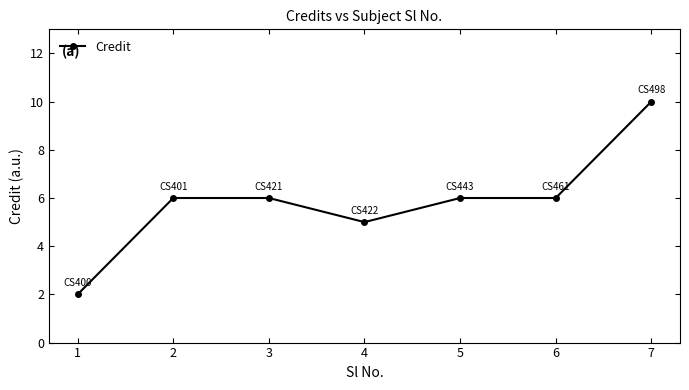

What is the change in value from 2 to 4?

-1